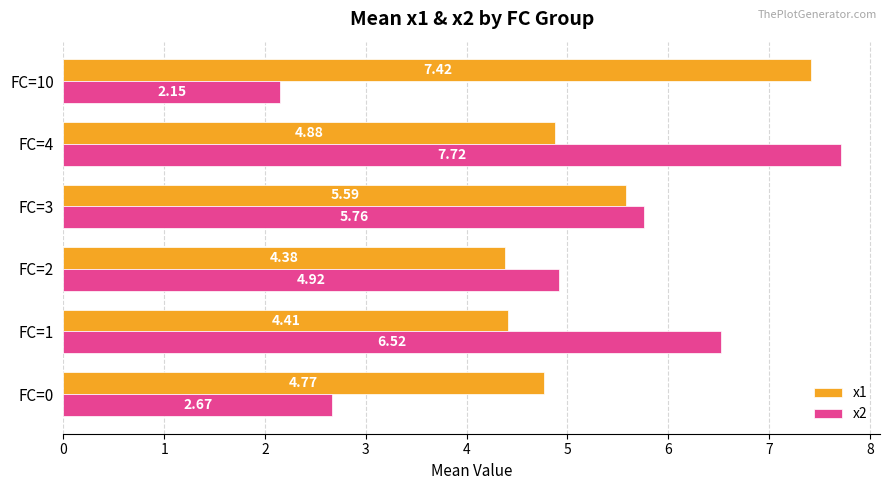

Is the value of x2 at FC=3 greater than the value of x1 at FC=2?

Yes